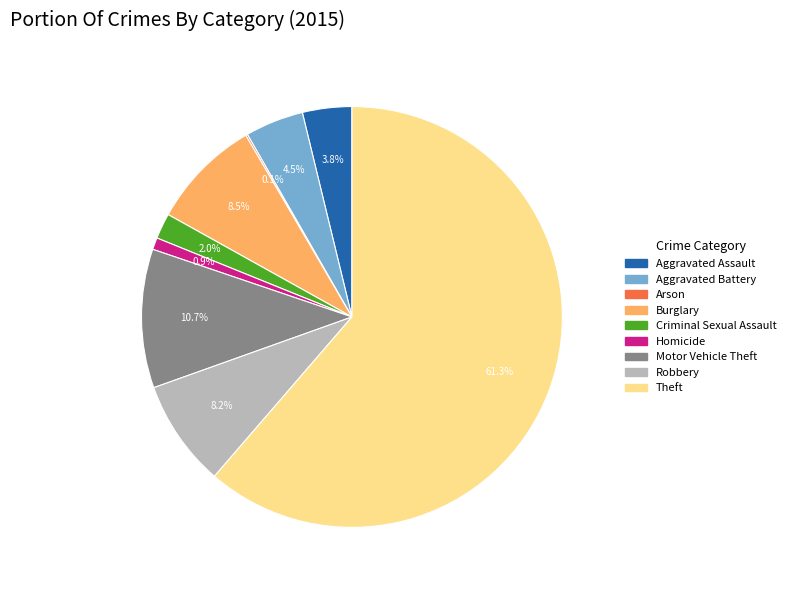

What is the total percentage of Criminal Sexual Assault and Burglary?

10.5%